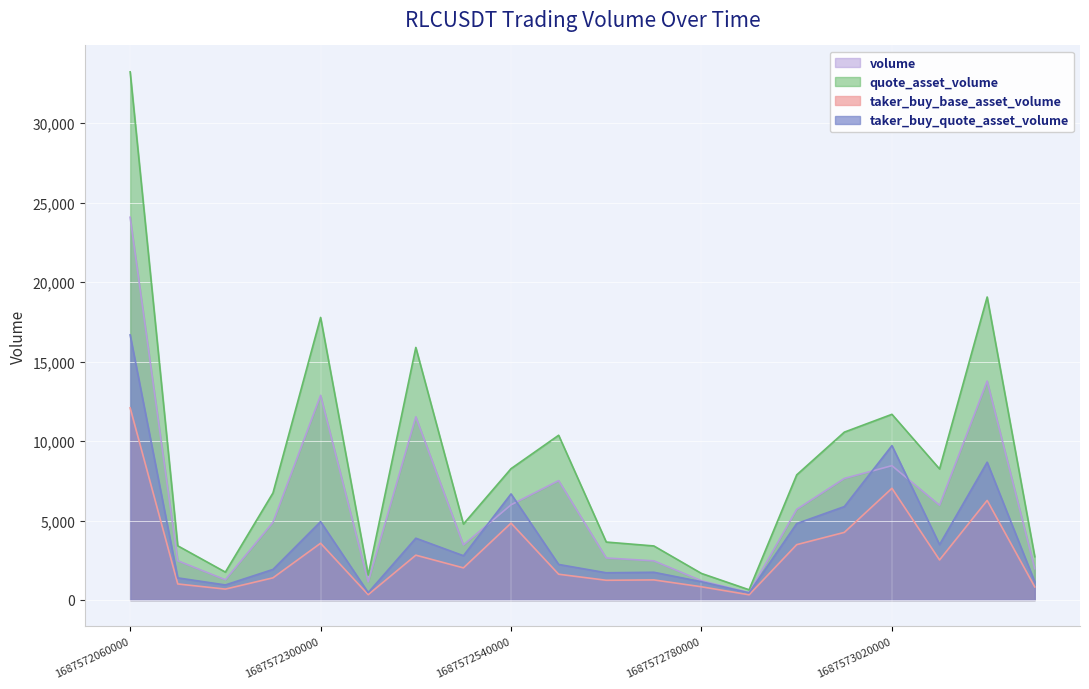

At which label is taker_buy_base_asset_volume closest to 6209?

1687573140000